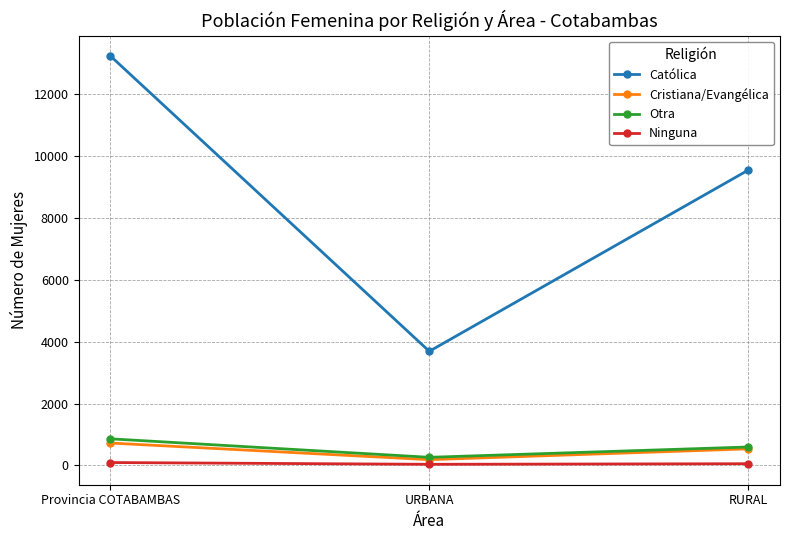

List the series in order of their peak value, highest first.

Católica, Otra, Cristiana/Evangélica, Ninguna